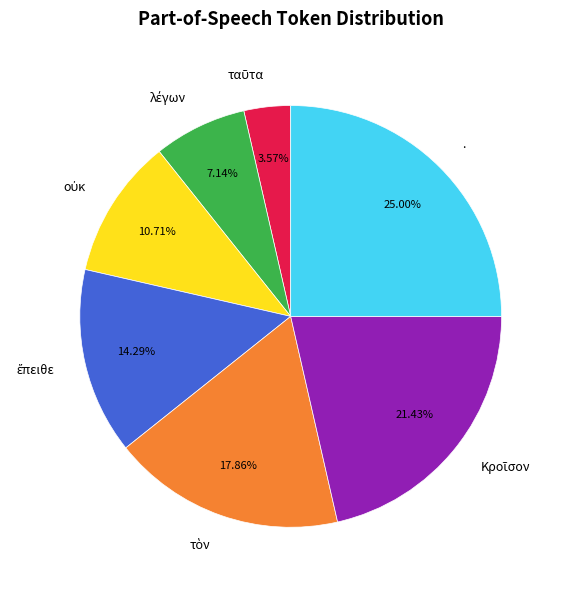

What percentage is the . slice, to the nearest percent?

25%